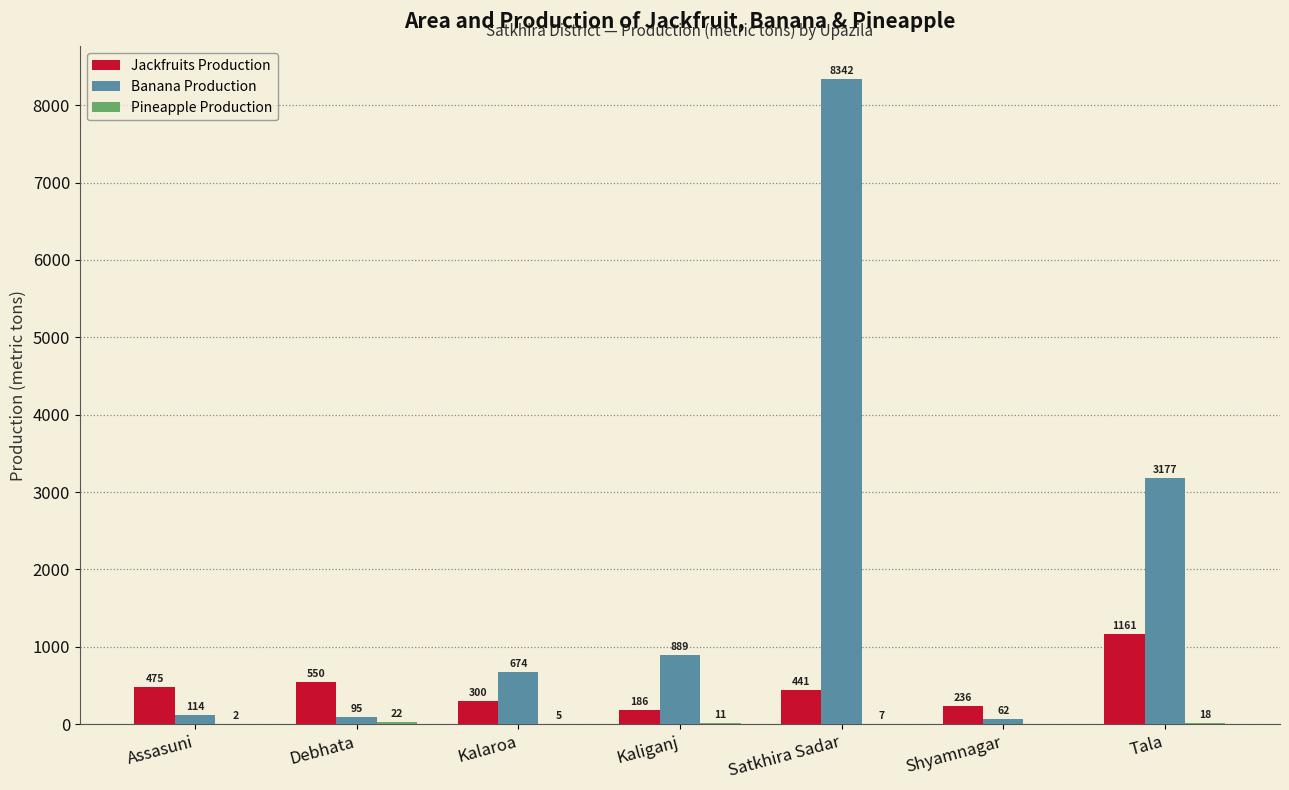

How many groups of bars are there?

7